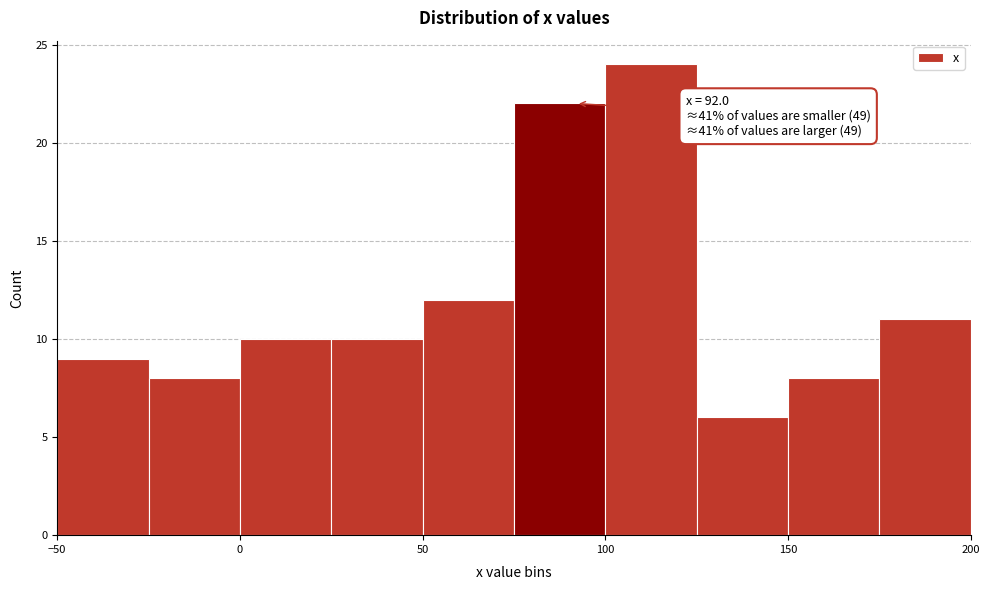

Which range on the x-axis has the tallest bar?

100 to 125